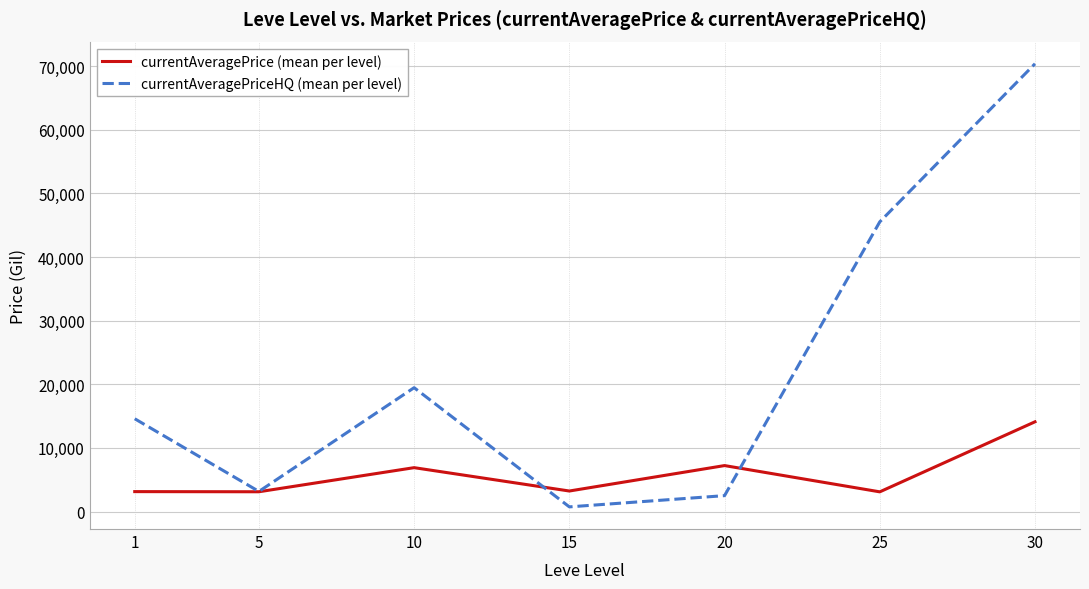

Is this an area chart (filled region under the line)?

No